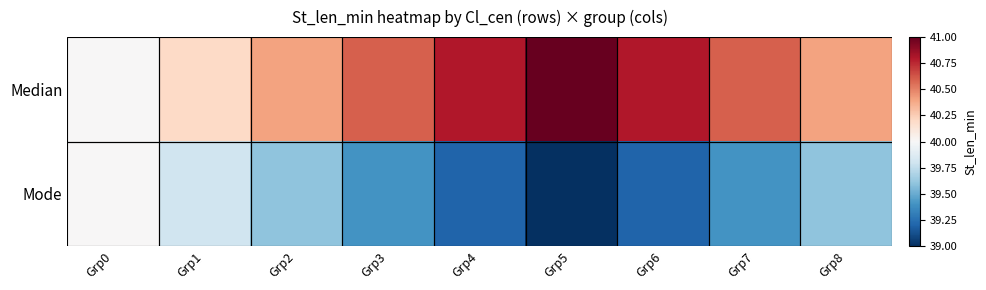

What is the minimum value shown in the chart?

39.0